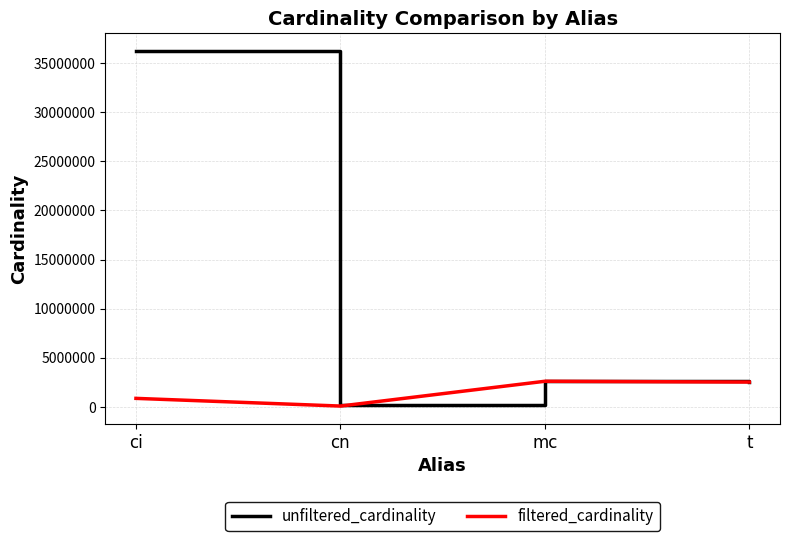

What is the maximum value for unfiltered_cardinality?

36244344